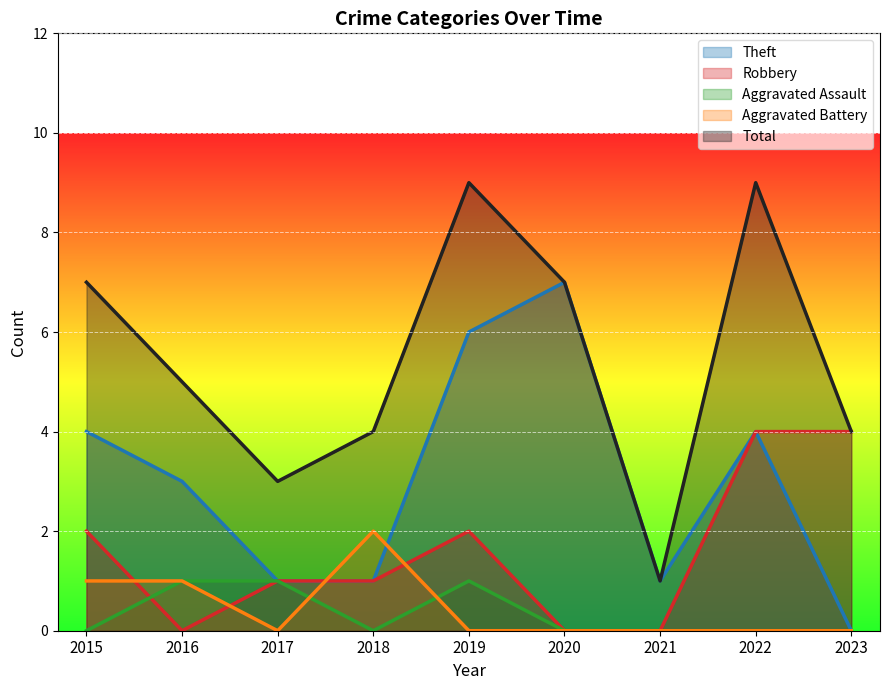

True or false: Aggravated Assault has more than 1 interior local peaks.

False